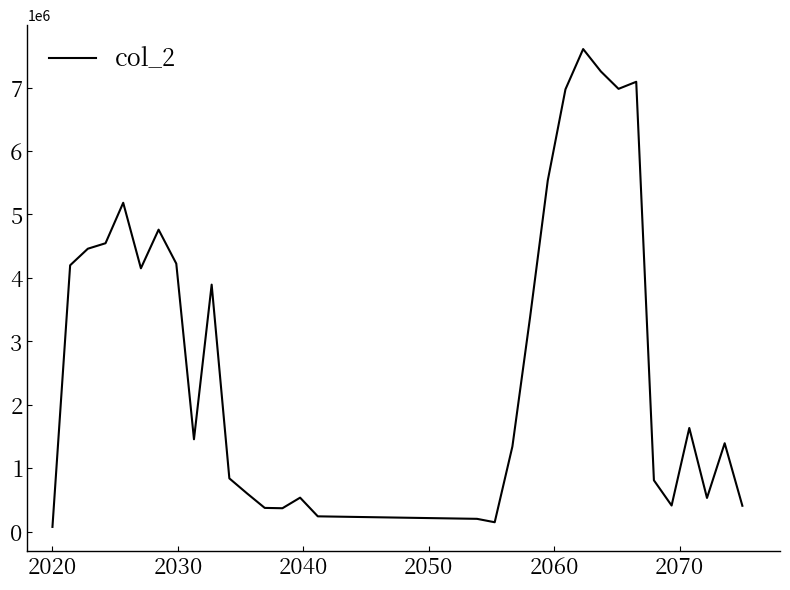

What is the difference between the second highest and minimum values?

7178461.7